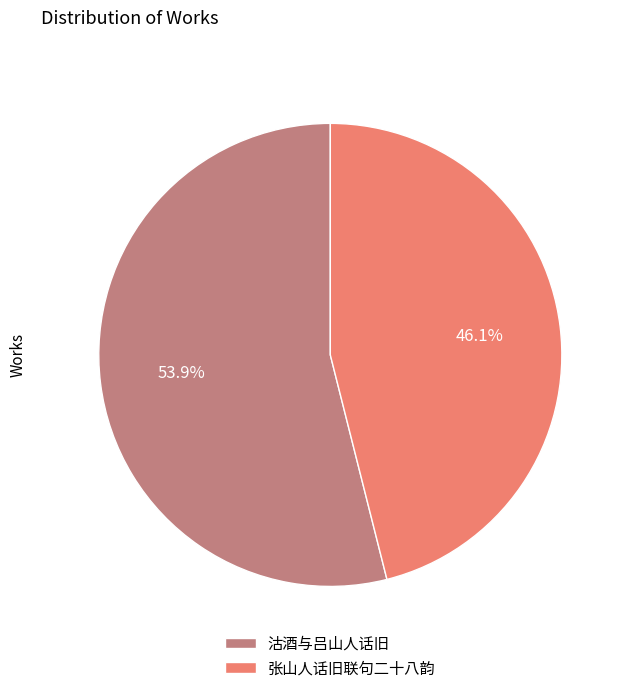

To the nearest percent, what is the combined percentage of 沽酒与吕山人话旧 and 张山人话旧联句二十八韵?

100%